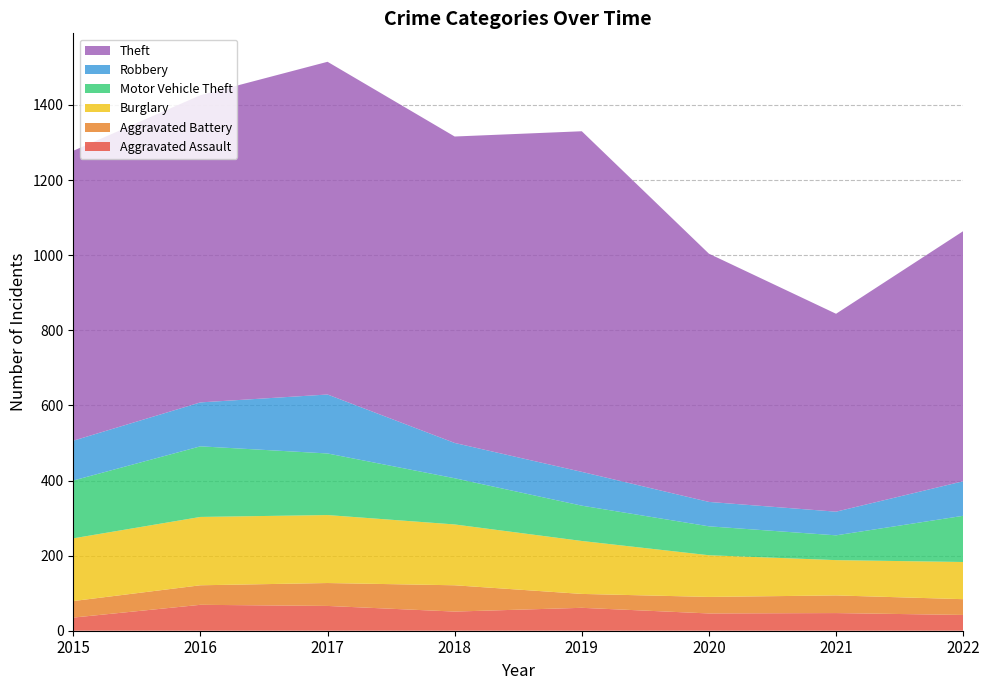

Reading left to right, what are all the values shown in this chart?

Aggravated Assault: 35	69	66	51	61	46	47	42
Aggravated Battery: 44	52	61	70	37	44	47	42
Burglary: 167	182	181	162	141	111	94	99
Motor Vehicle Theft: 154	188	164	123	94	77	66	123
Robbery: 106	117	157	94	90	65	63	92
Theft: 772	818	886	816	907	661	527	666